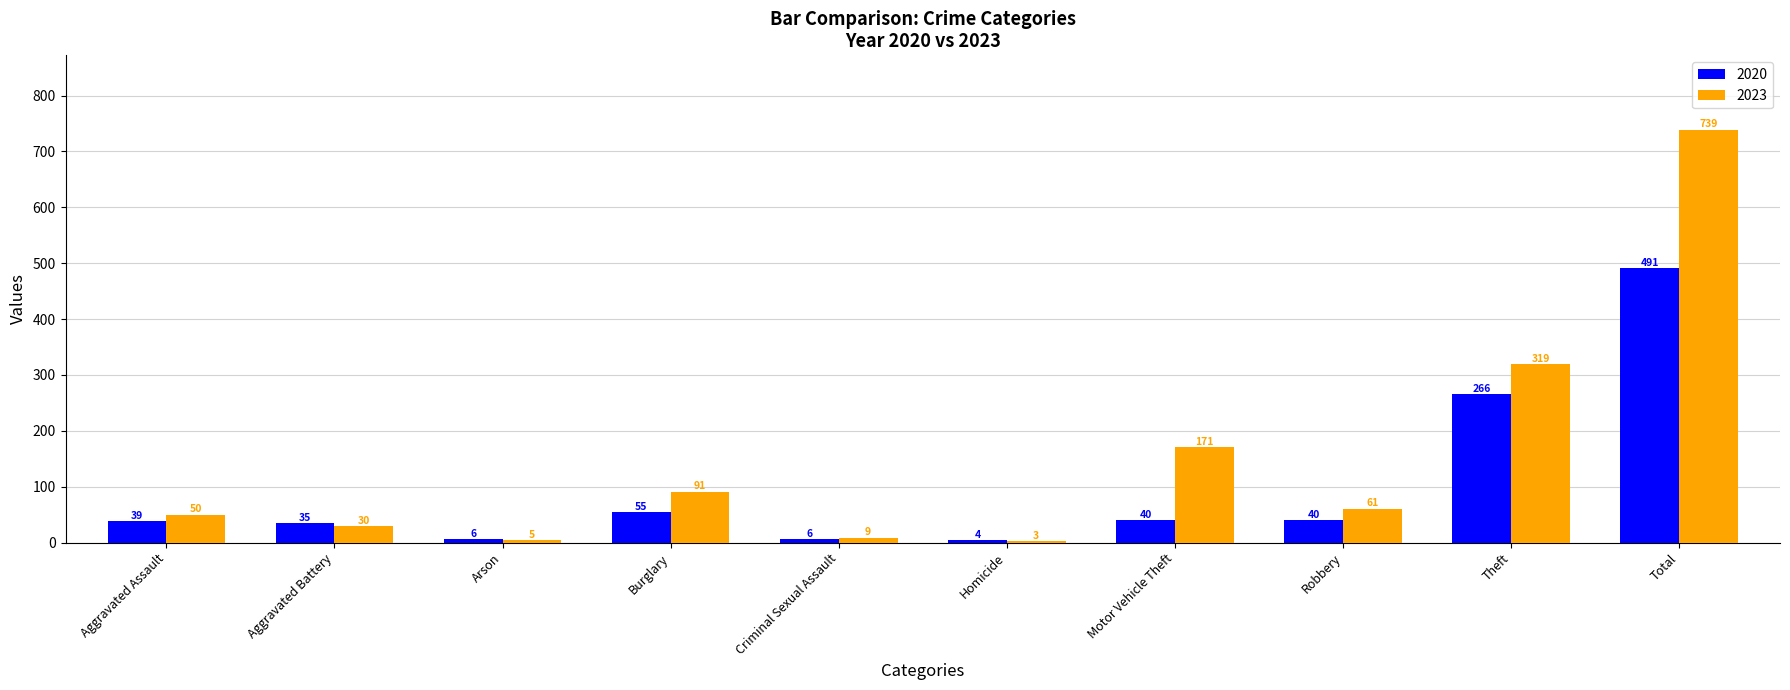

Reading left to right, extract all data points from this chart.

2020: 39	35	6	55	6	4	40	40	266	491
2023: 50	30	5	91	9	3	171	61	319	739